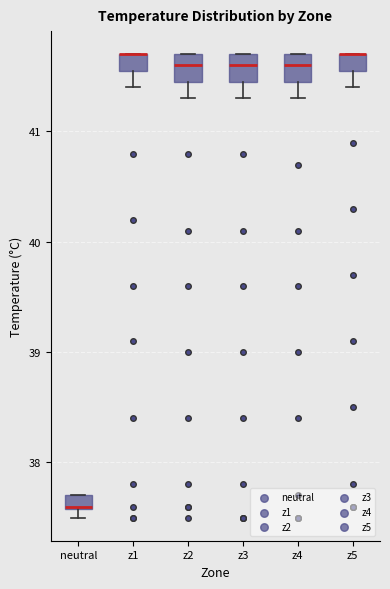

Where does the median line of the box for z3 sit on the y-axis? The values are not printed on the chart, so give them approximately, as read against the axis.

41.6